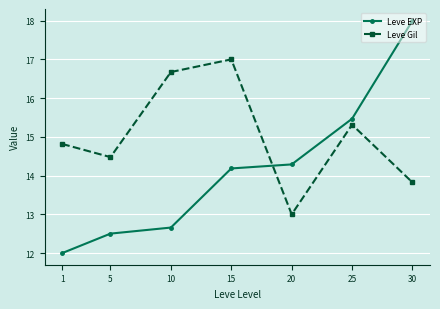

Reading right to left, list all the values displayed in this chart.

Leve EXP: 30=18.0	25=15.5	20=14.3	15=14.2	10=12.7	5=12.5	1=12.0
Leve Gil: 30=13.8	25=15.3	20=13.0	15=17.0	10=16.7	5=14.5	1=14.8